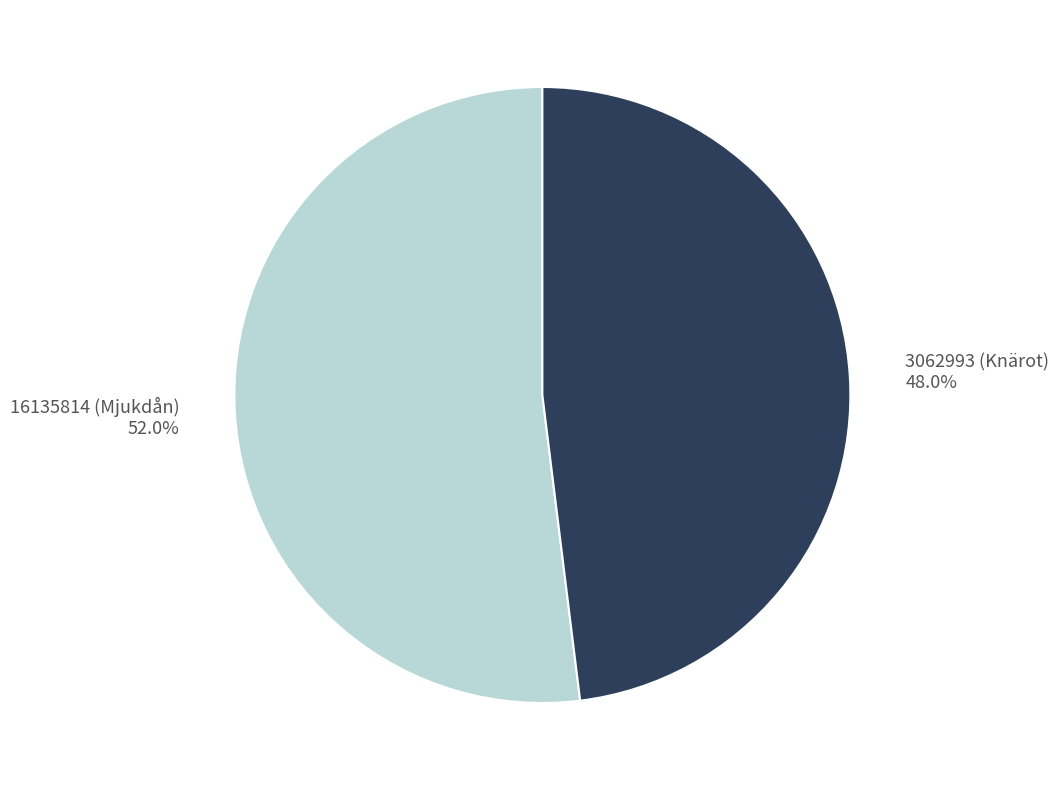

Is it true that 3062993 (Knärot) is 48% of the pie?

True